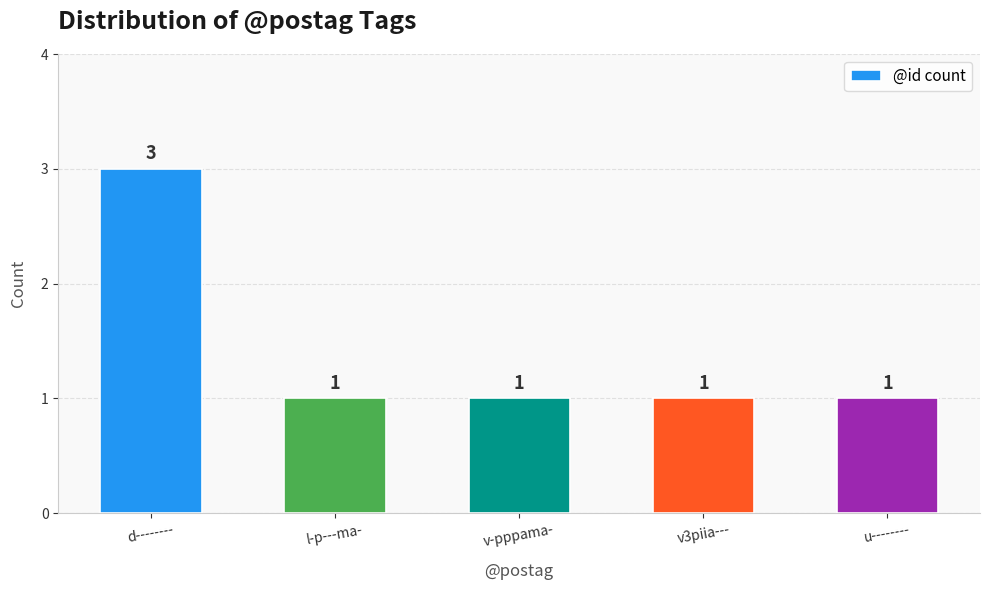

What position from the left is v3piia---?

4